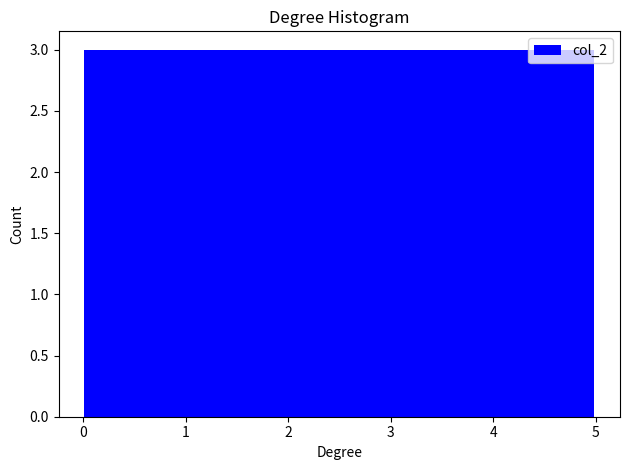

How tall is the bar that spans 3.6 to 4.3 on the x-axis? Neither the bar edges nor the heights are printed on the chart, so give them approximately, as read against the axes.

3